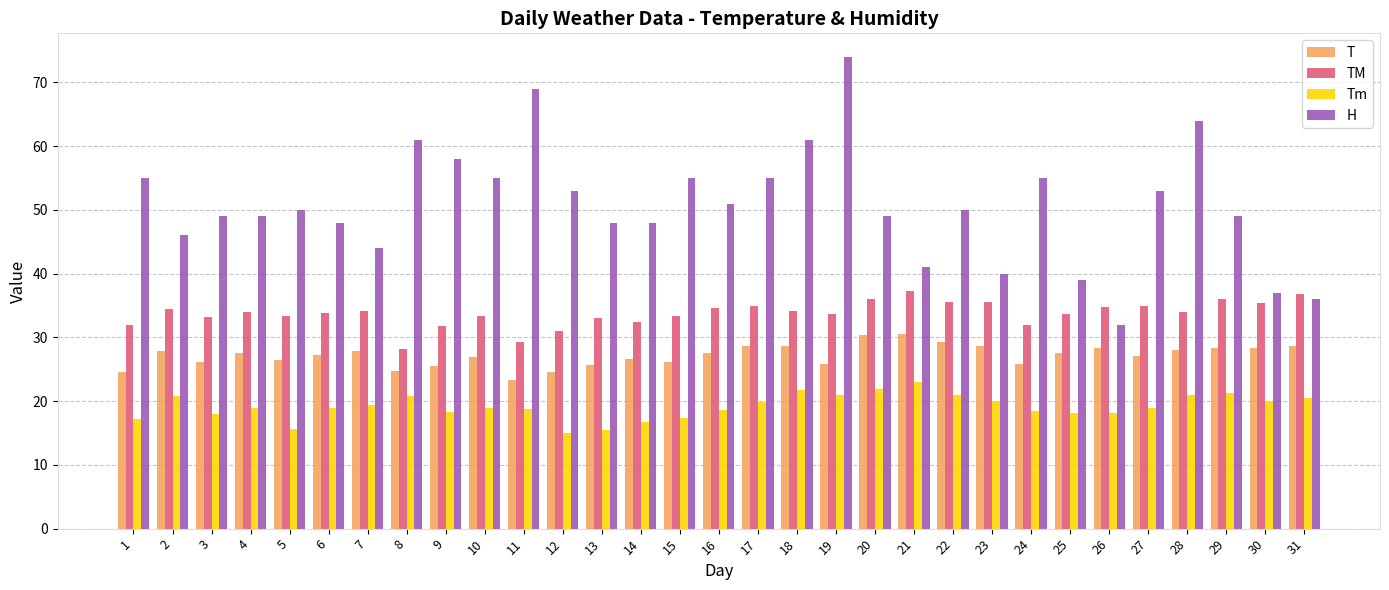

Which series has the largest range (max minus min)?

H